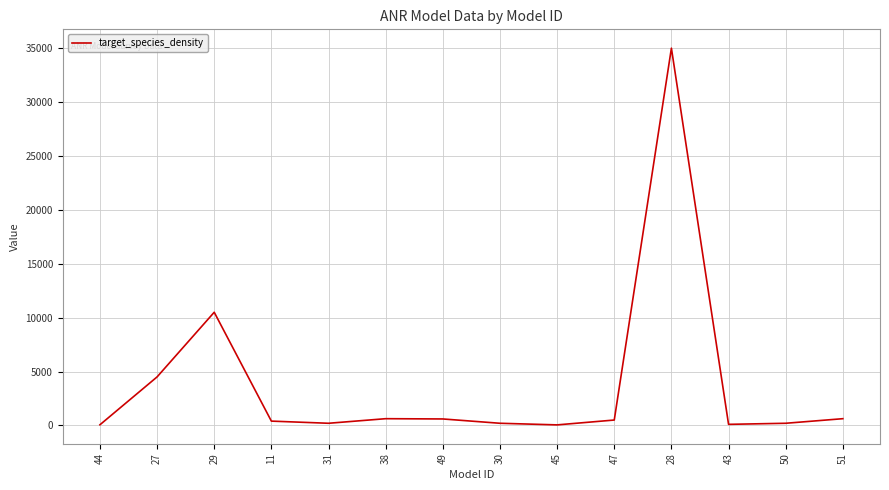

What is the difference between the second highest and second lowest values?

10440